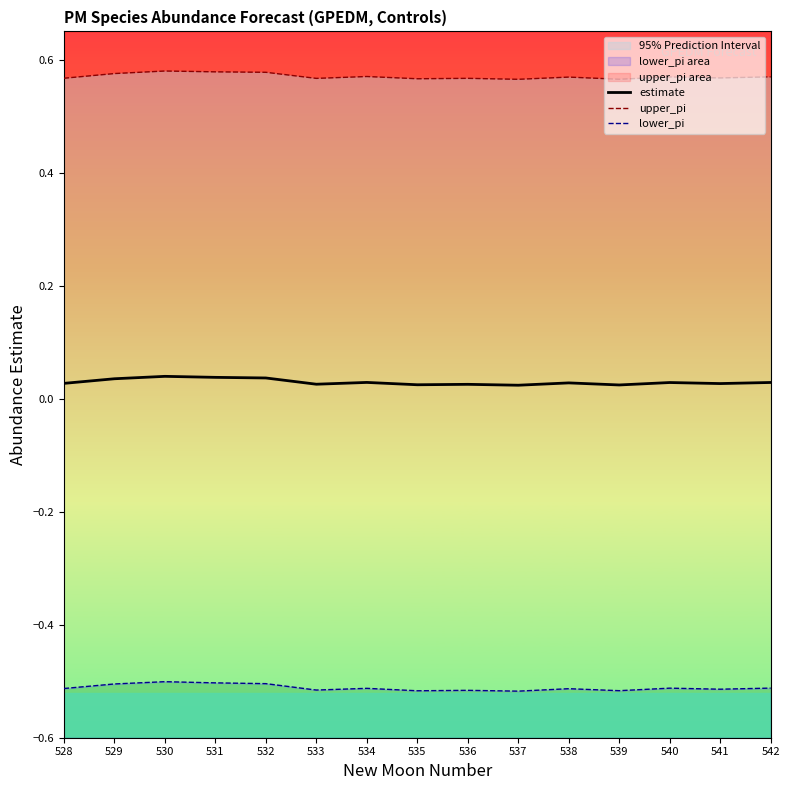

At which category does lower_pi reach its first local valley?

533